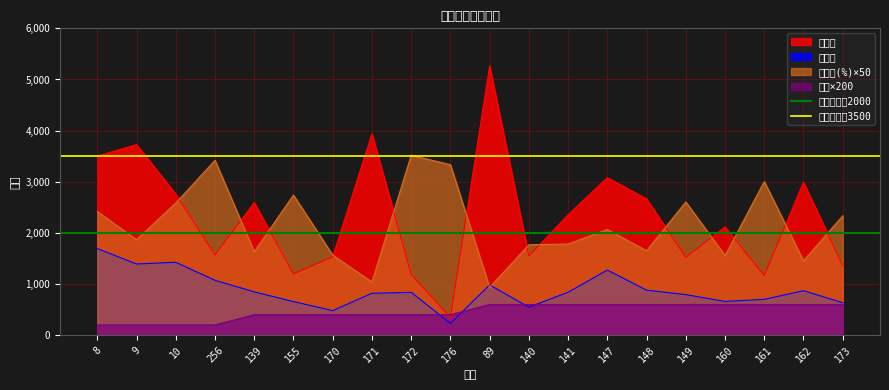

Which series has the largest total across all categories?

提交次基线3500